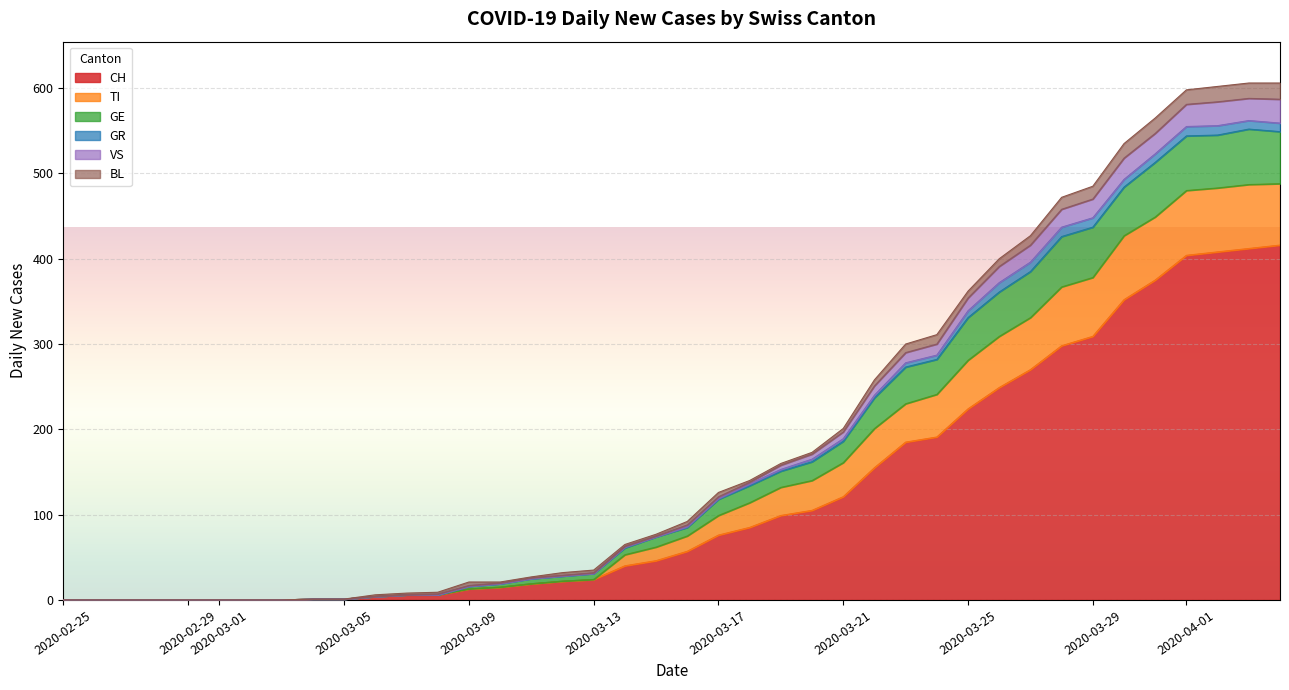

What is the highest value of the BL series?

19